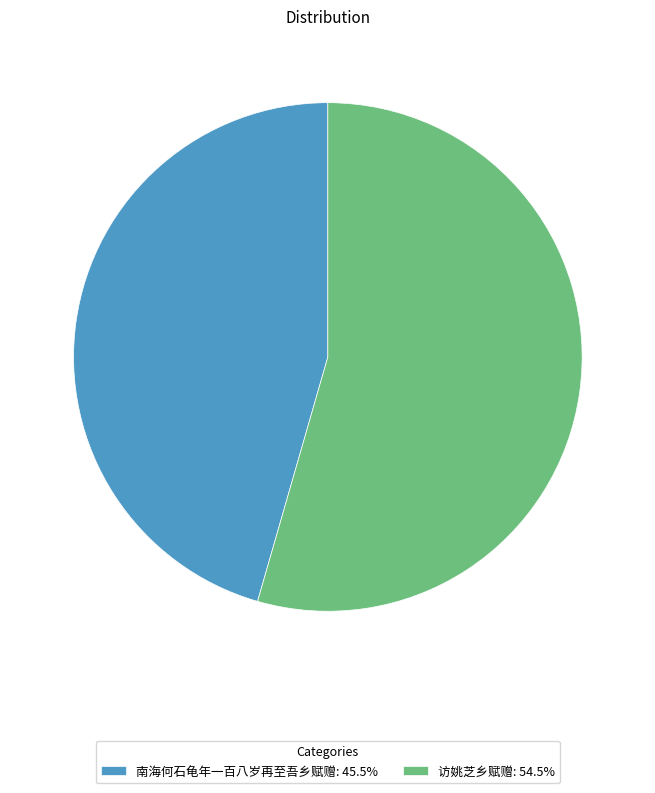

Is the sum of 访姚芝乡赋赠: 54.5% and 南海何石龟年一百八岁再至吾乡赋赠: 45.5% greater than half?

Yes